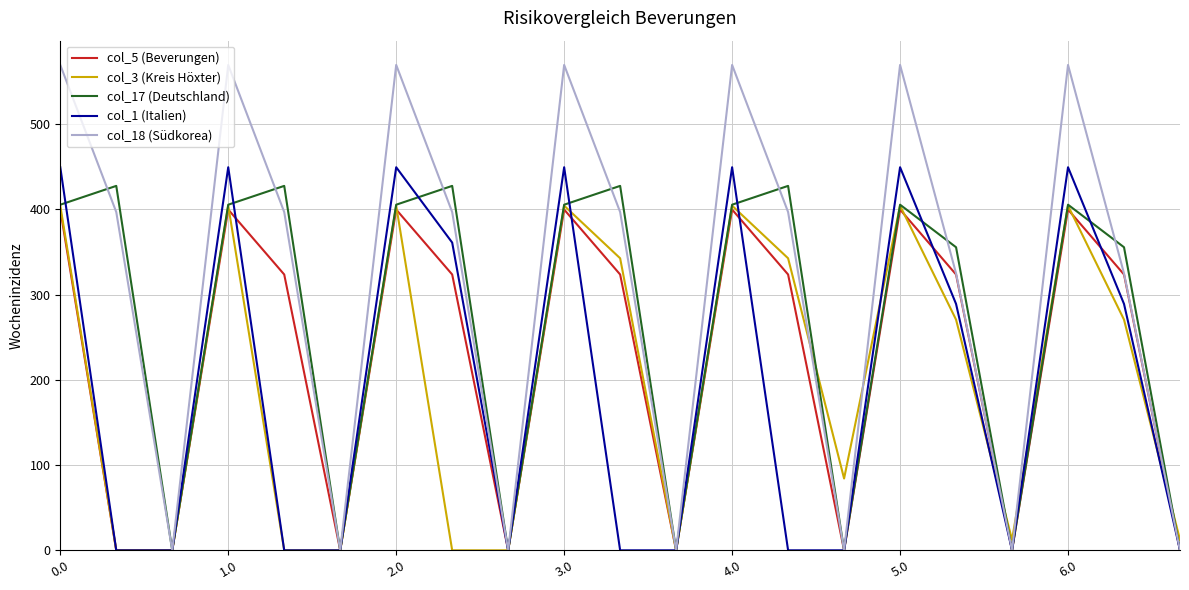

Does the chart display data point markers on the line(s)?

No